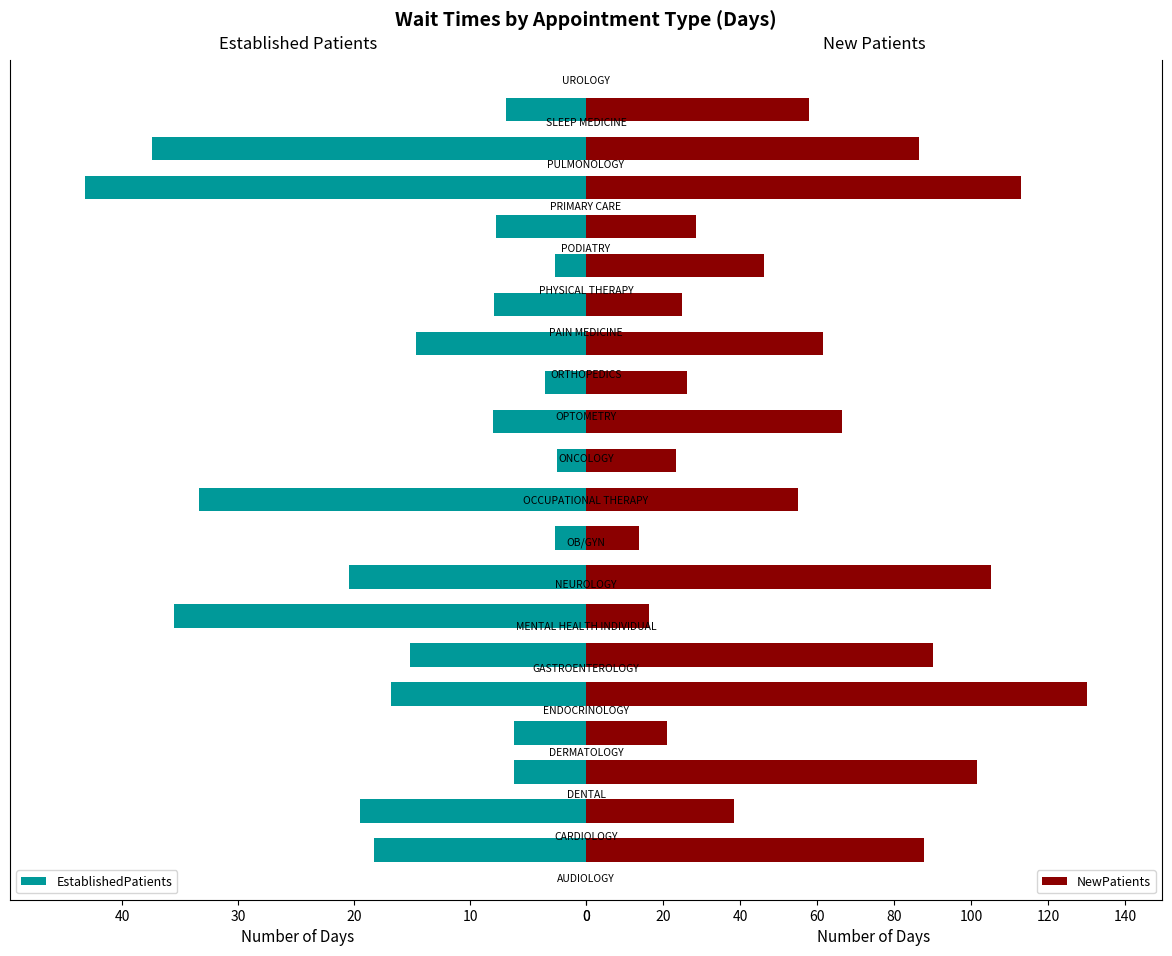

Between 8 and 14, which series saw the biggest shift?

NewPatients